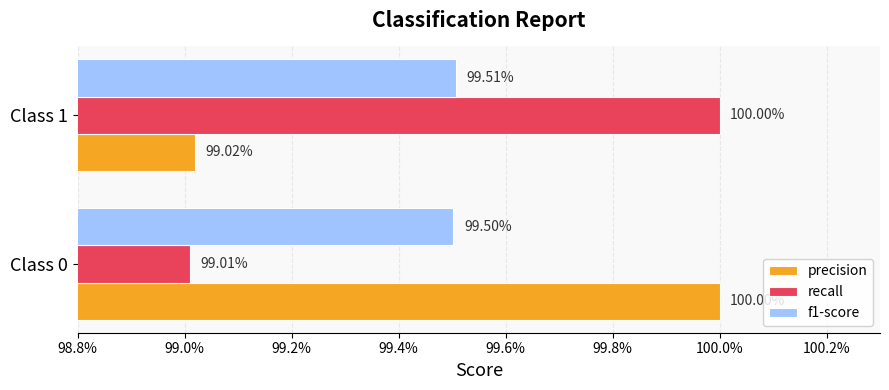

What are all the series names shown in the legend?

precision, recall, f1-score